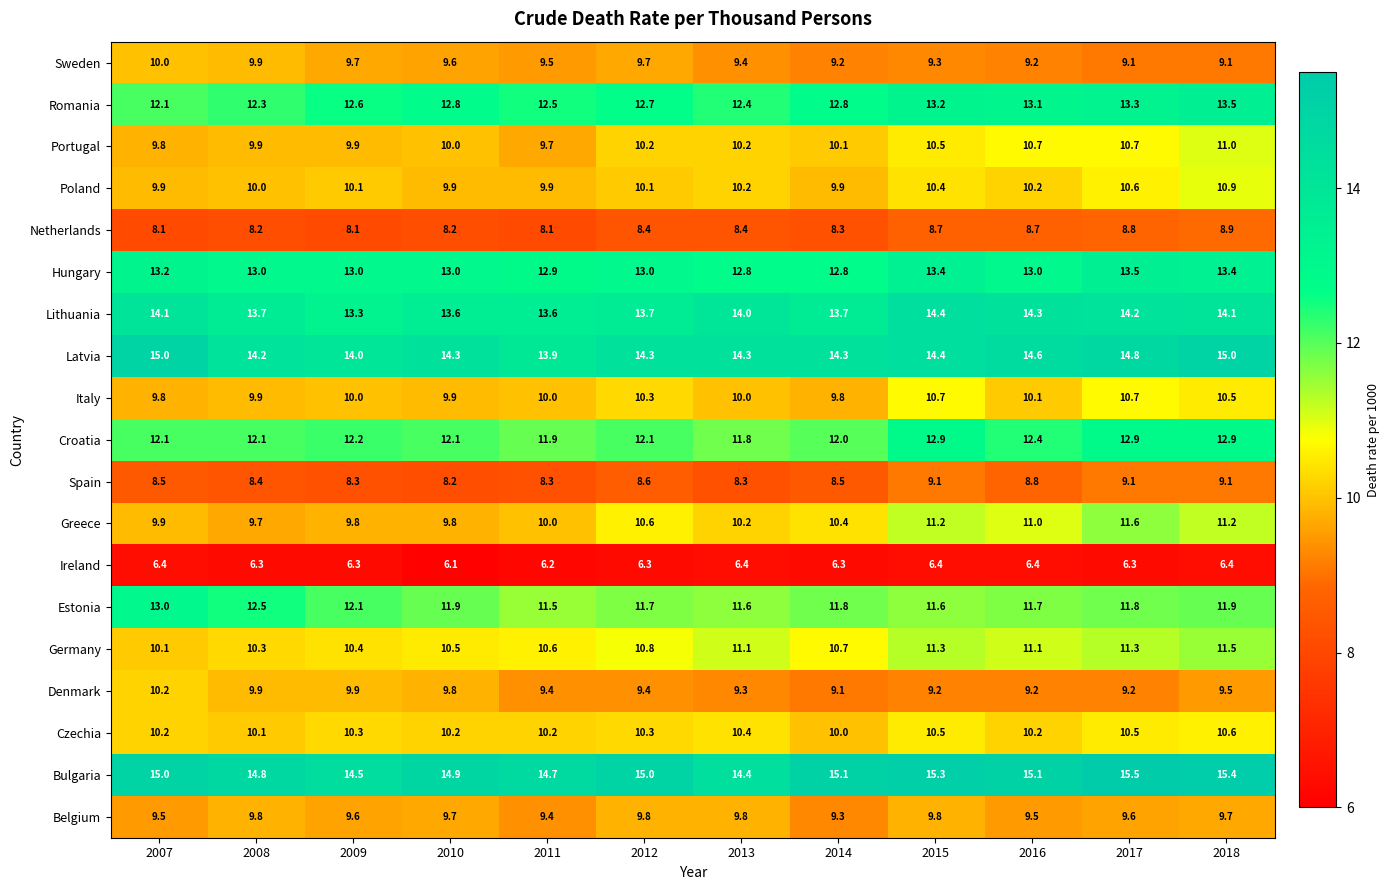

Which label corresponds to the smallest value in the chart?

2010